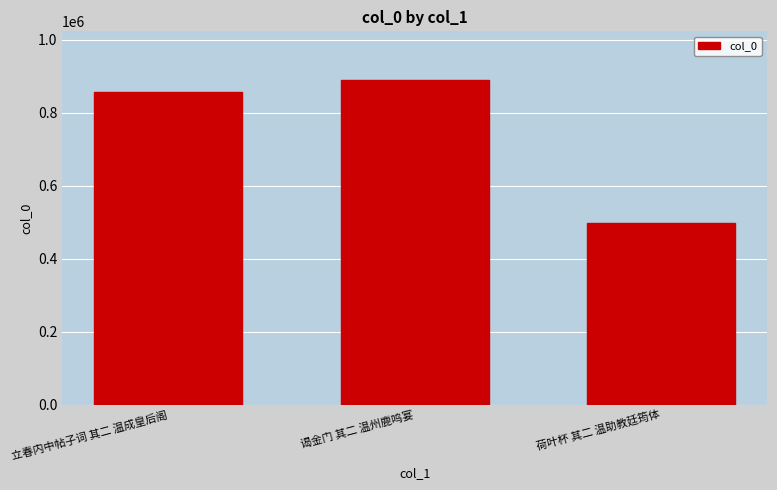

How many values are below 857614?

1